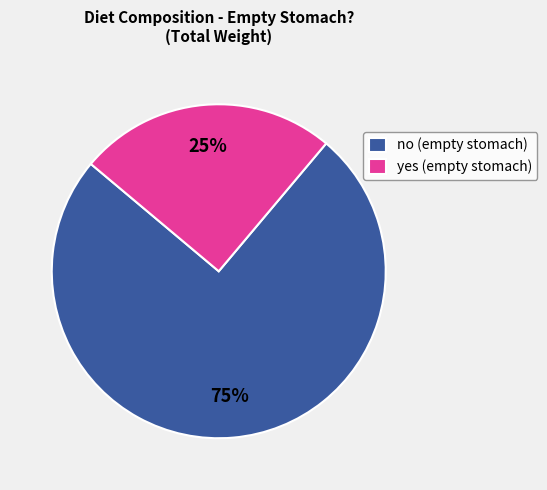

To the nearest percent, what is the difference between the largest and smallest slice percentages?

50%